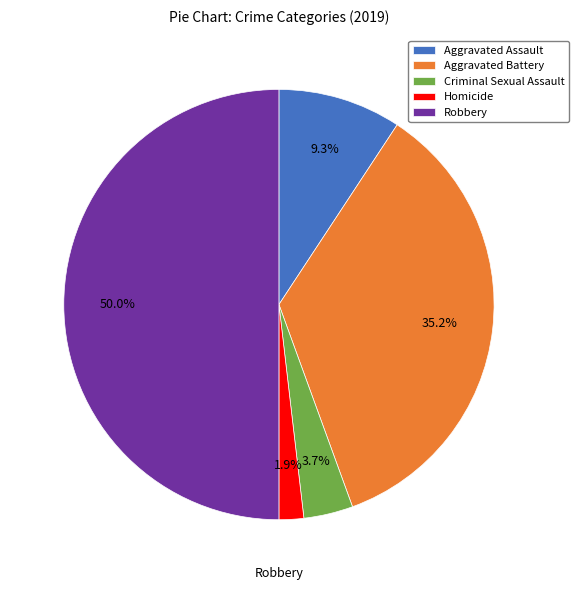

What is the smallest slice in the pie chart?

Homicide